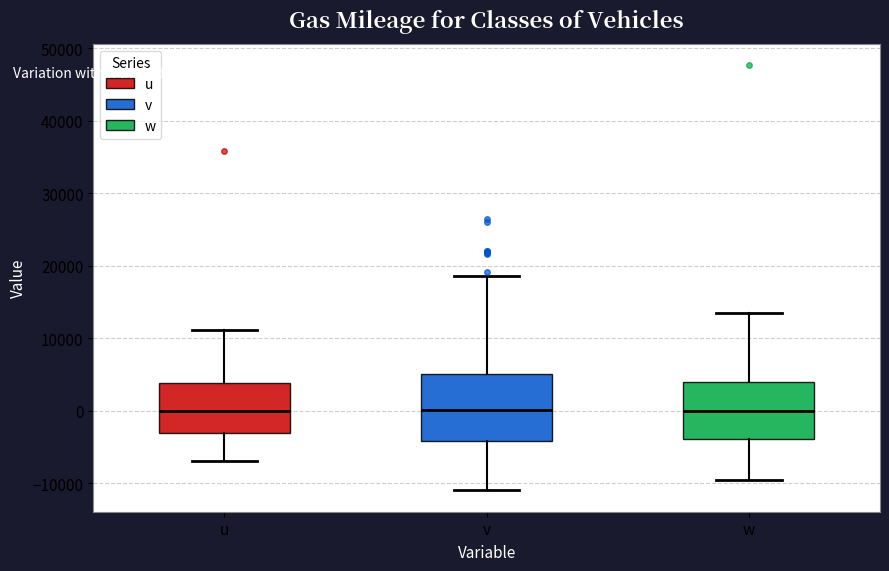

Which box is the tallest, from its lower edge to its upper edge?

v